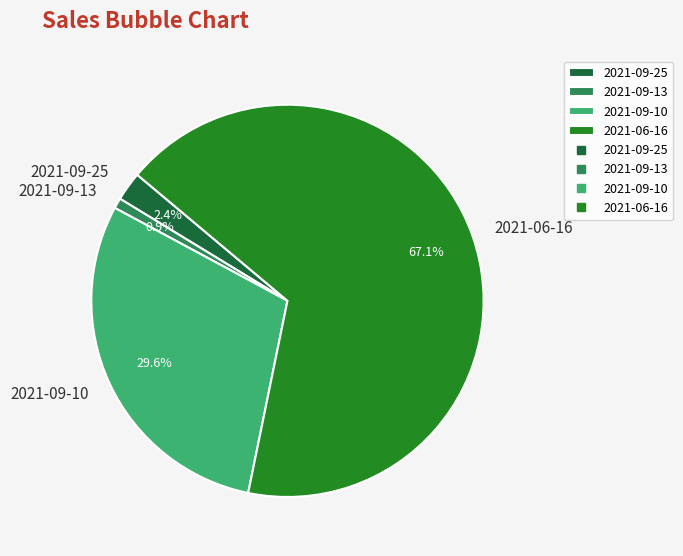

True or false: 2021-09-10 accounts for 30% of the total.

True